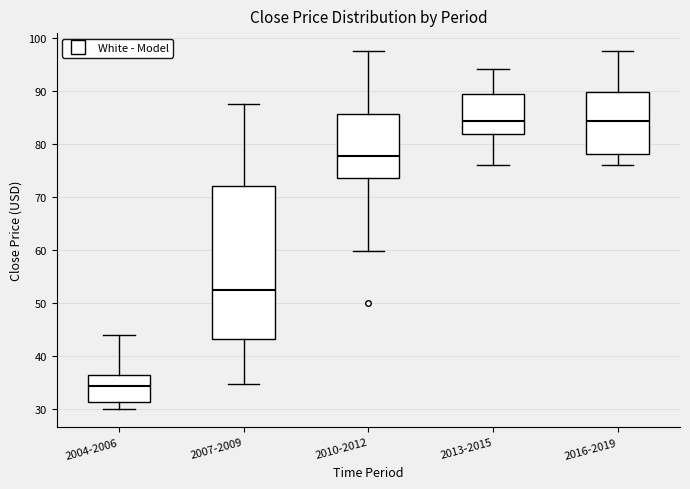

Reading left to right, read every box against the y-axis: the position of its median line, the range the box covers, and the ends of its whiskers. The values are not printed on the chart, so give them approximately, as read against the axis.

2004-2006: median 34, box 31 to 36, whiskers 30 to 44
2007-2009: median 52, box 43 to 72, whiskers 35 to 88
2010-2012: median 78, box 74 to 86, whiskers 60 to 98
2013-2015: median 84, box 82 to 89, whiskers 76 to 94
2016-2019: median 84, box 78 to 90, whiskers 76 to 98